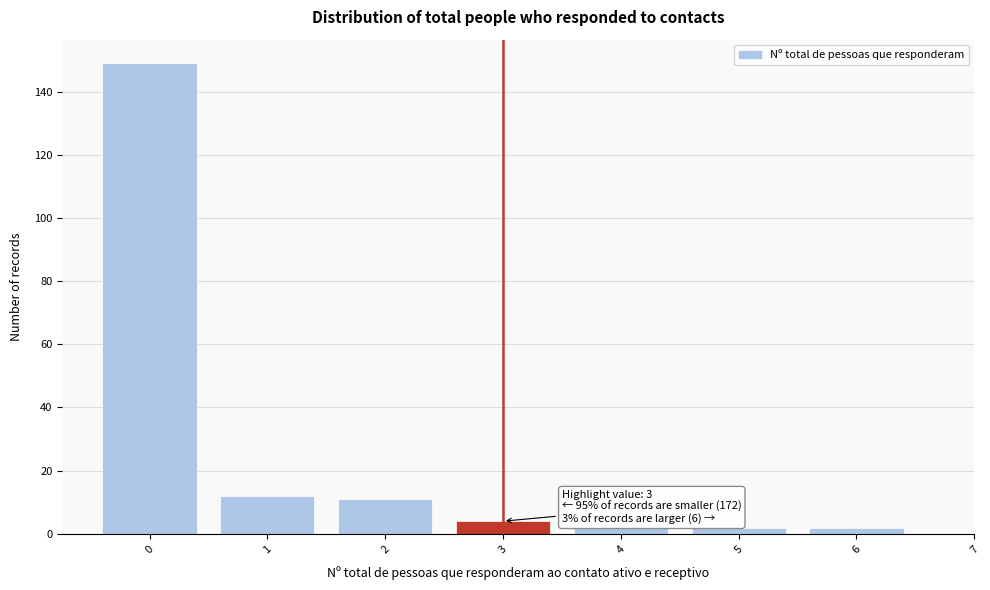

Reading left to right, transcribe all the data shown in this chart.

0=149	1=12	2=11	3=4	4=2	5=2	6=2